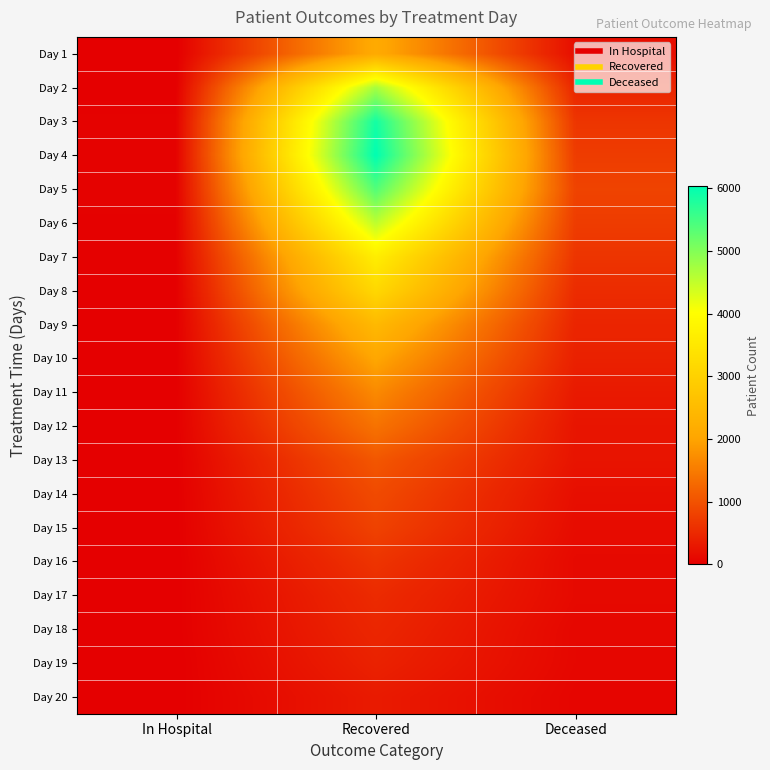

Between Deceased and Recovered, which is larger?

Recovered